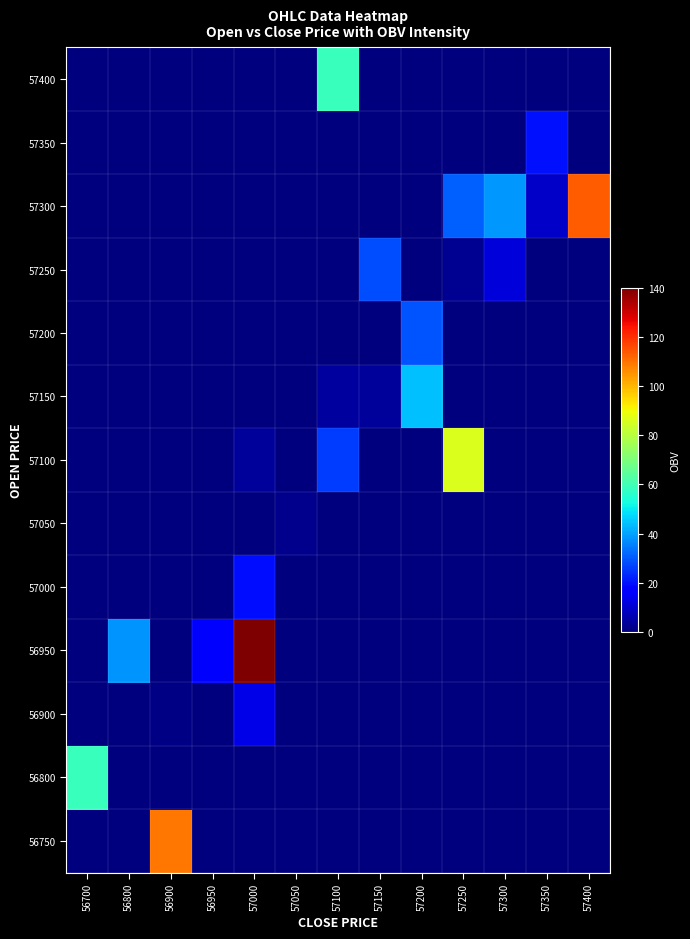

Which category has the lowest value across all series?

56700